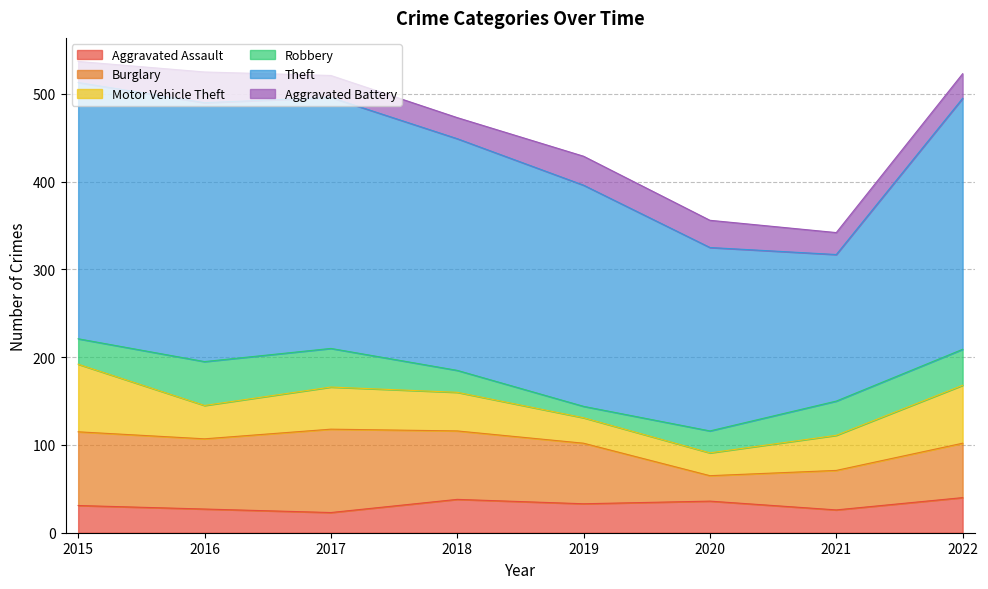

What is the approximate value of Theft at 2020?

209